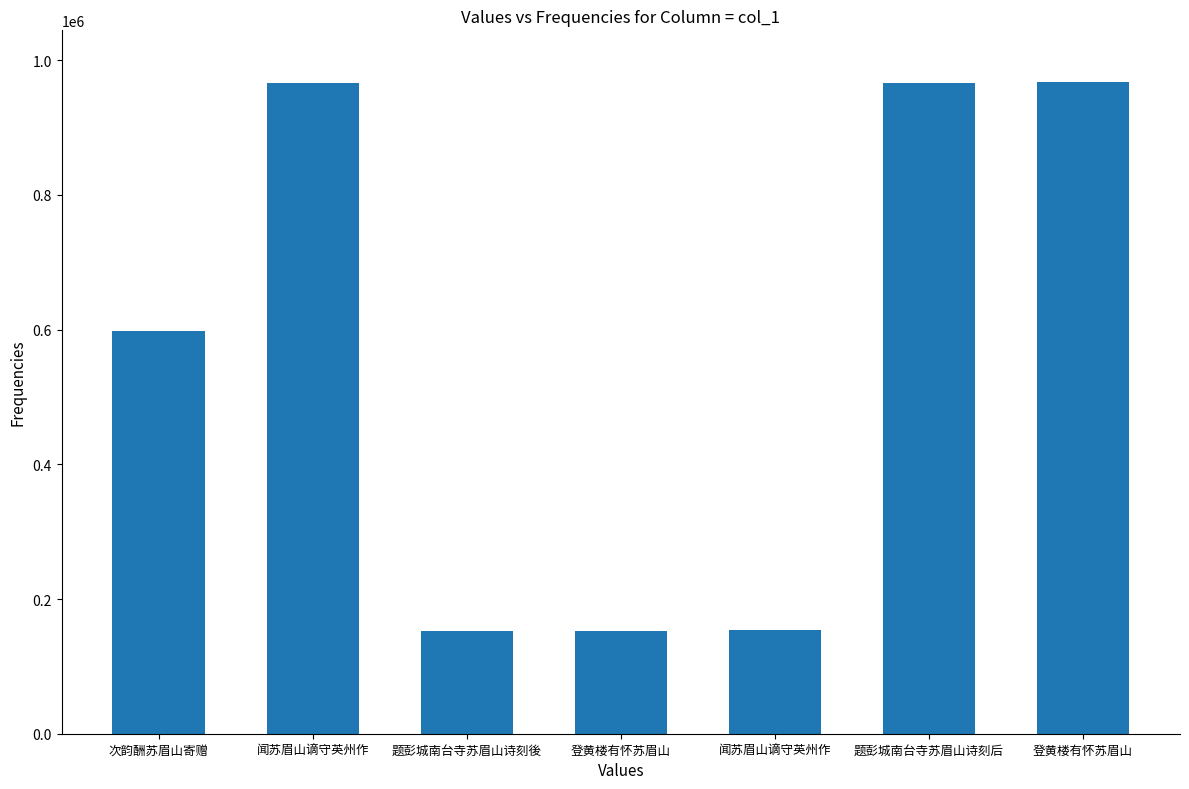

Reading left to right, list all the values displayed in this chart.

次韵酬苏眉山寄赠=598667	闻苏眉山谪守英州作=966827	题彭城南台寺苏眉山诗刻後=152825	登黄楼有怀苏眉山=152961	闻苏眉山谪守英州作=153466	题彭城南台寺苏眉山诗刻后=966910	登黄楼有怀苏眉山=967104